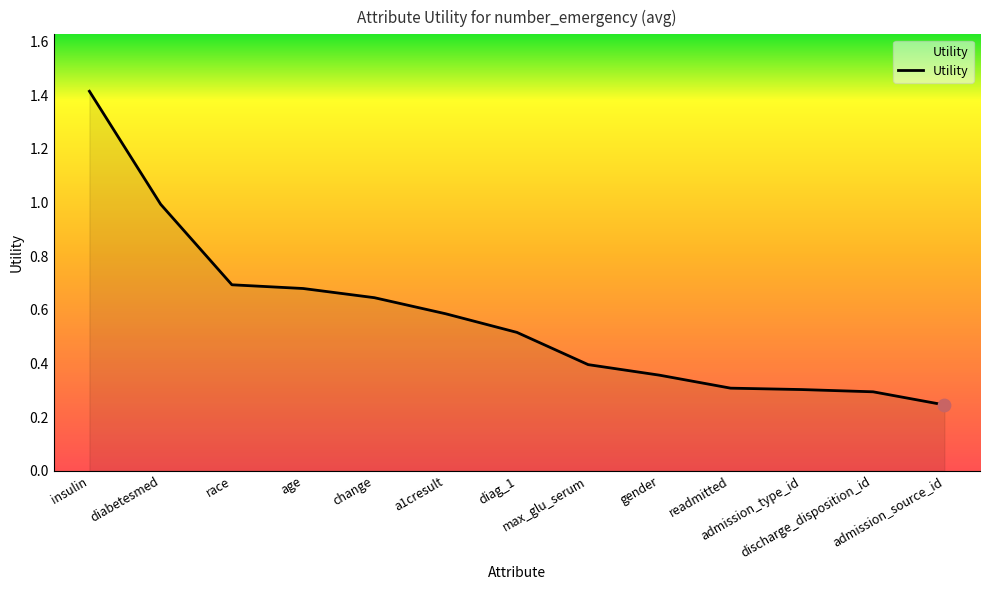

Which has a higher value, age or insulin?

insulin